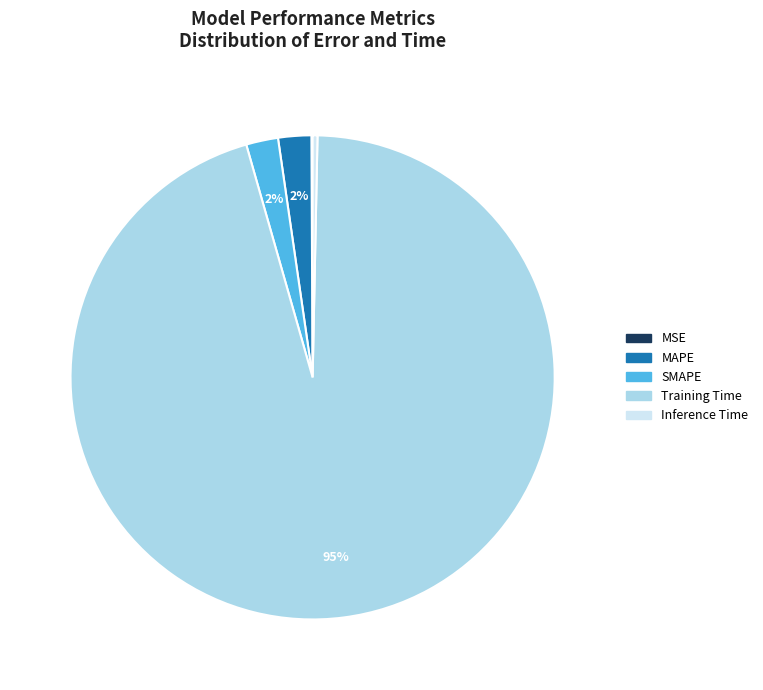

To the nearest percent, what is the average slice percentage?

20%